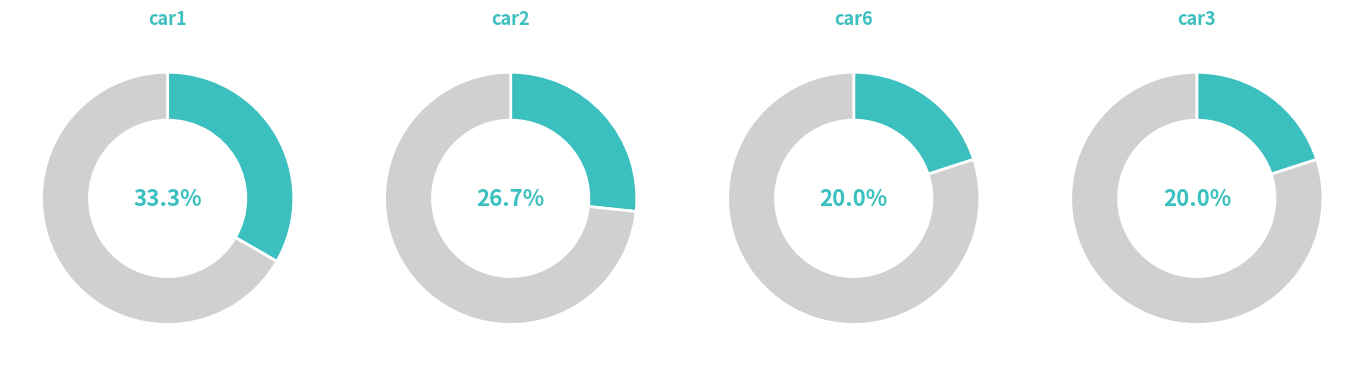

What is the ratio of the value at car3 to the value at car1?

0.6